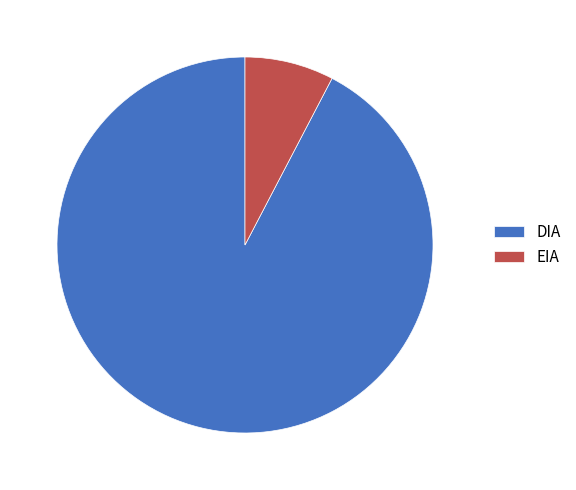

Is the sum of DIA and EIA greater than half?

Yes